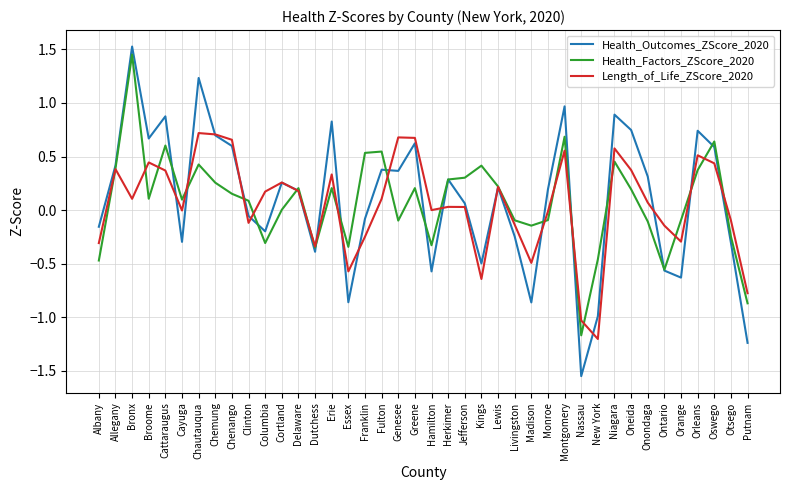

Rank the series by their average value, from lowest to highest.

Length_of_Life_ZScore_2020, Health_Factors_ZScore_2020, Health_Outcomes_ZScore_2020